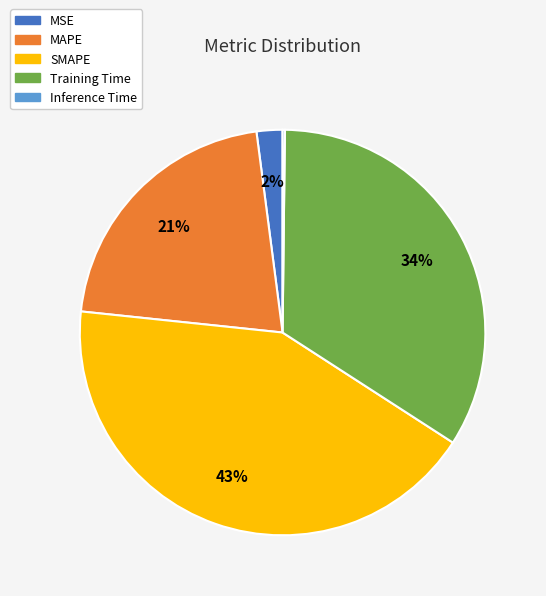

The SMAPE slice represents 53% of the pie. True or false?

False